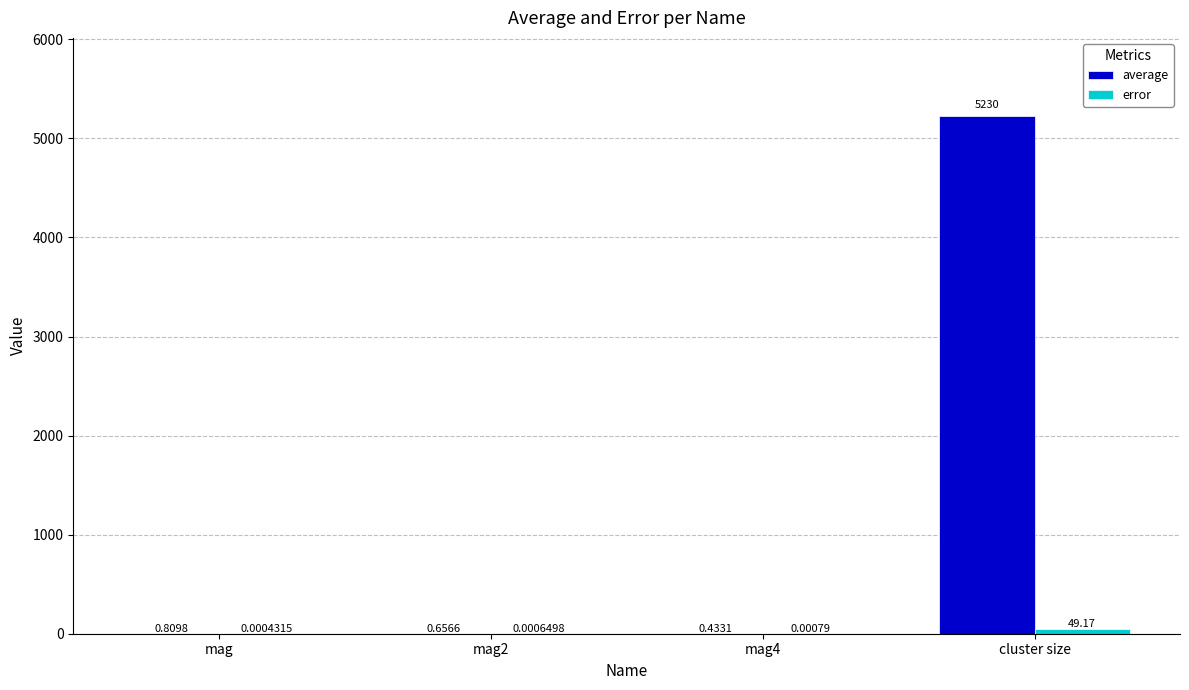

Which series changed the most between mag2 and mag4?

average